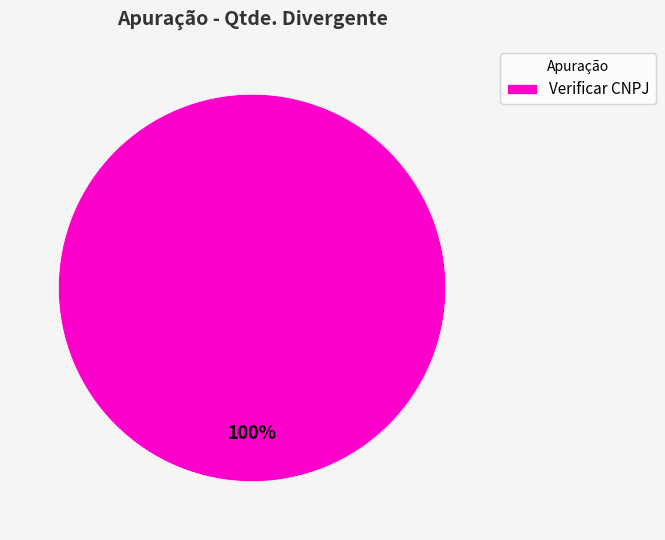

Which category accounts for the majority?

Verificar CNPJ